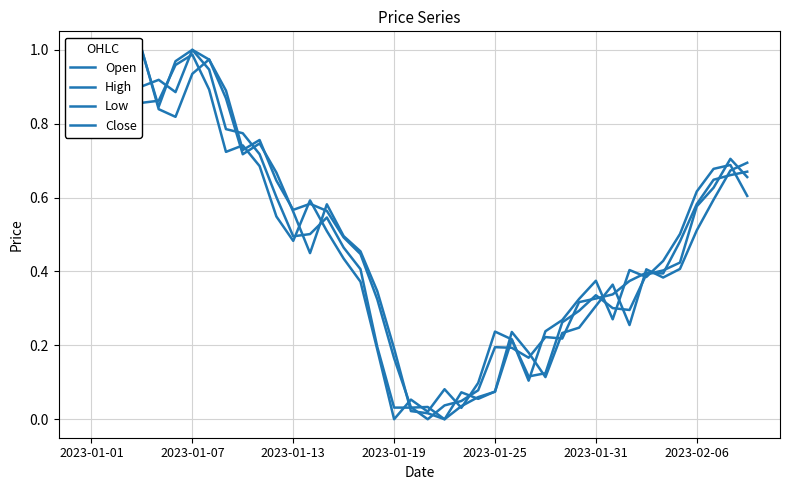

Which series has the largest total across all categories?

High